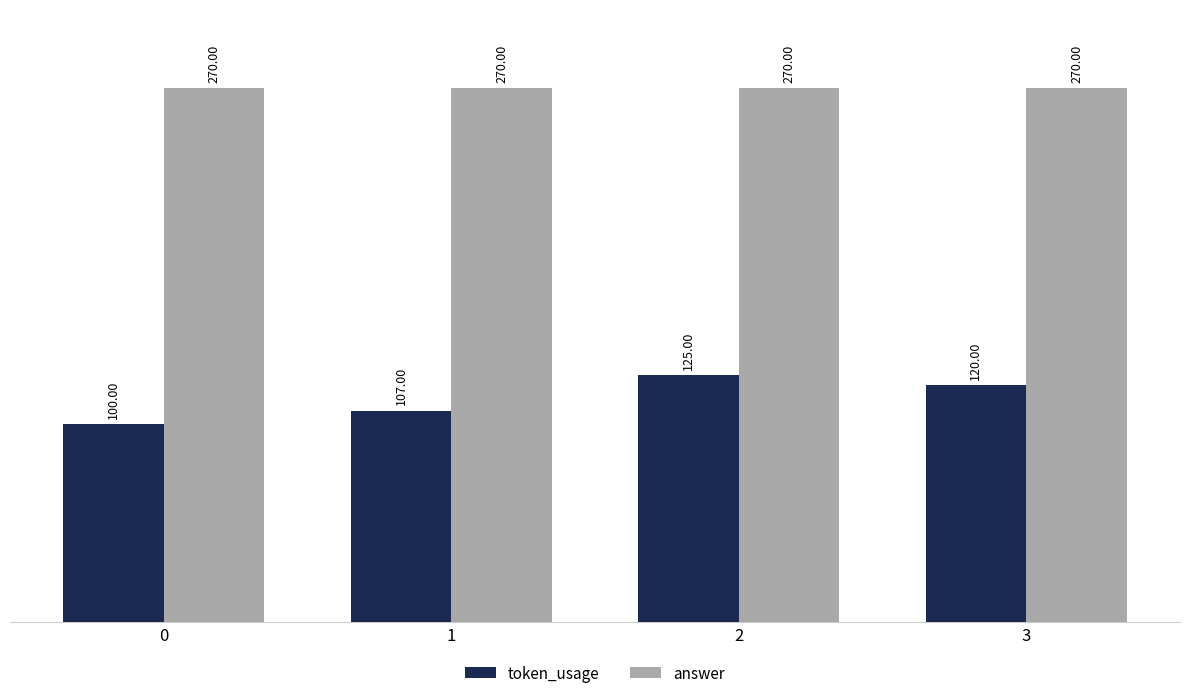

What is the total value across all series at 0?

370